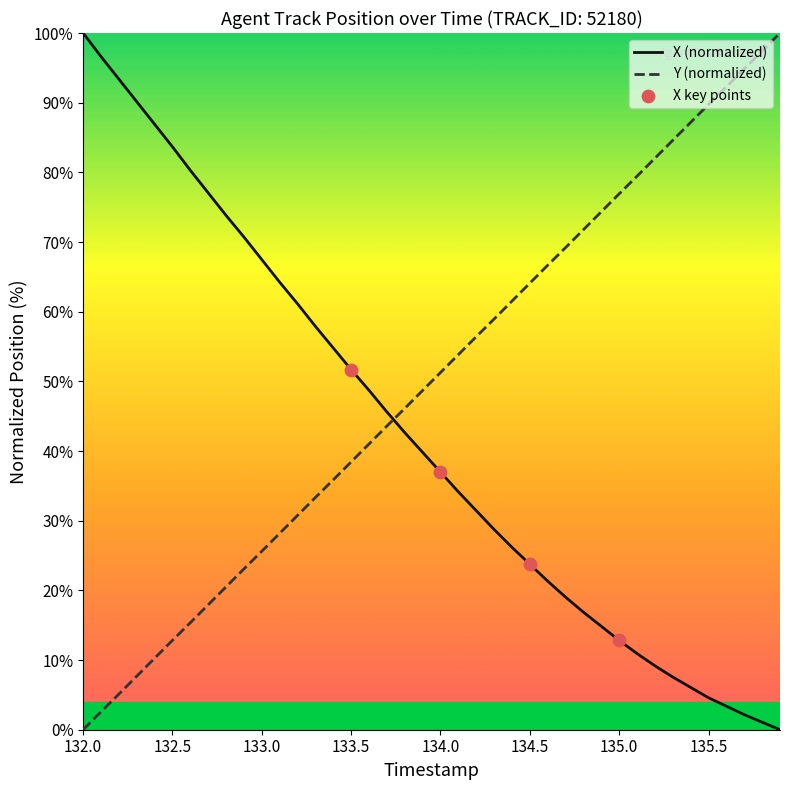

Rank the series by their average value, from highest to lowest.

Y (normalized), X (normalized)